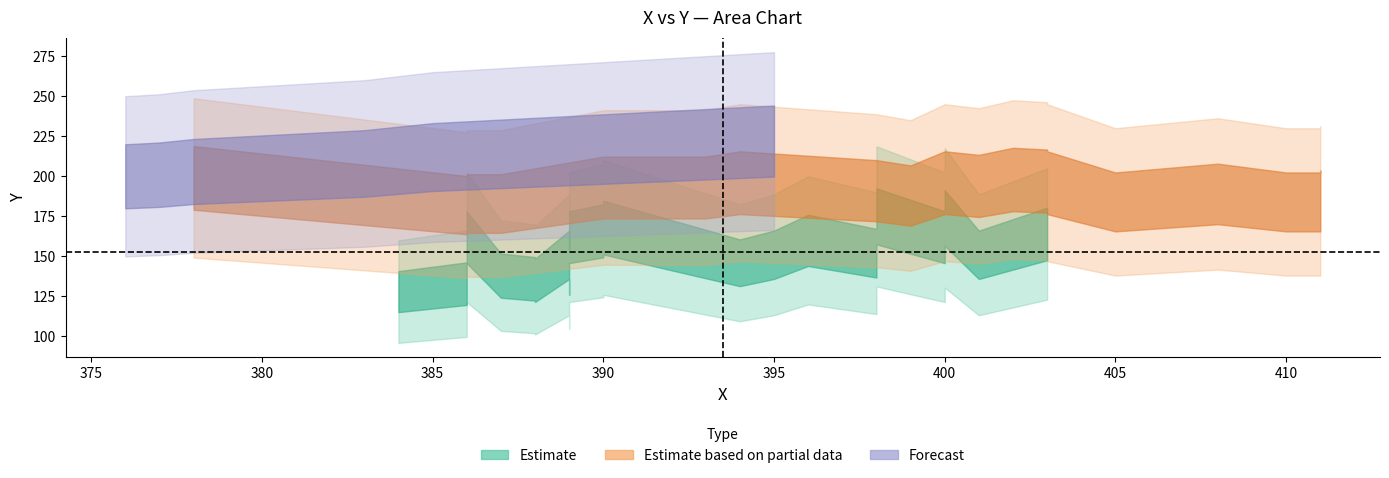

Does the chart display data point markers on the line(s)?

No